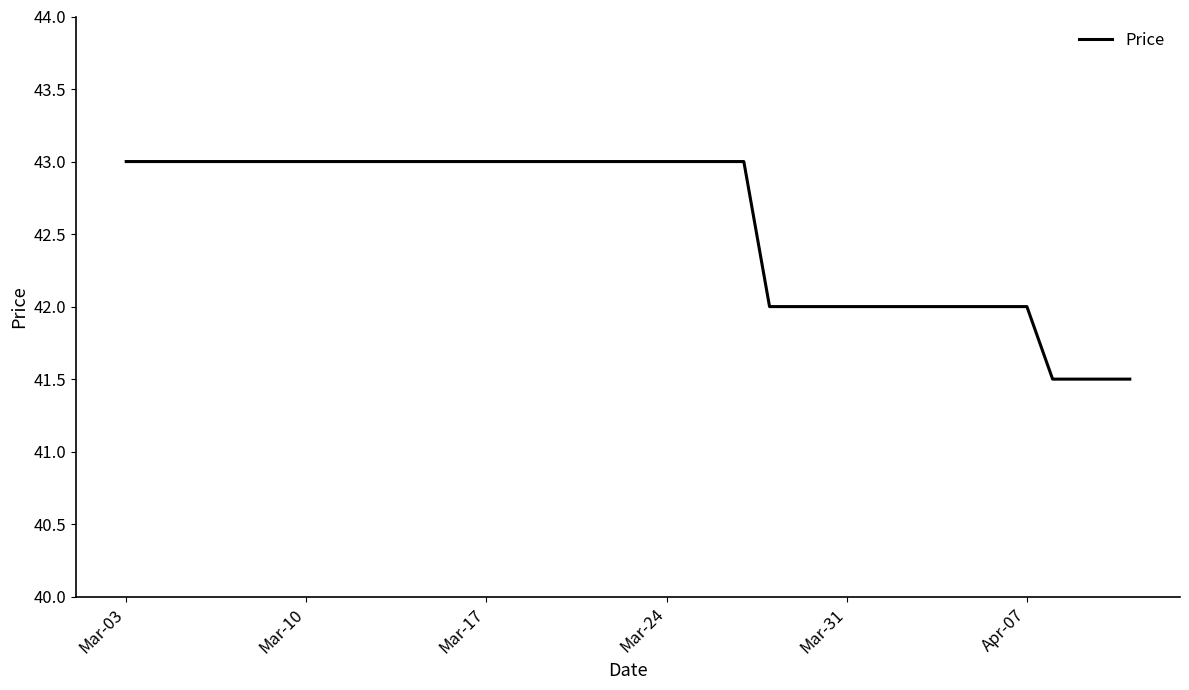

What is the maximum value shown in the chart?

43.0